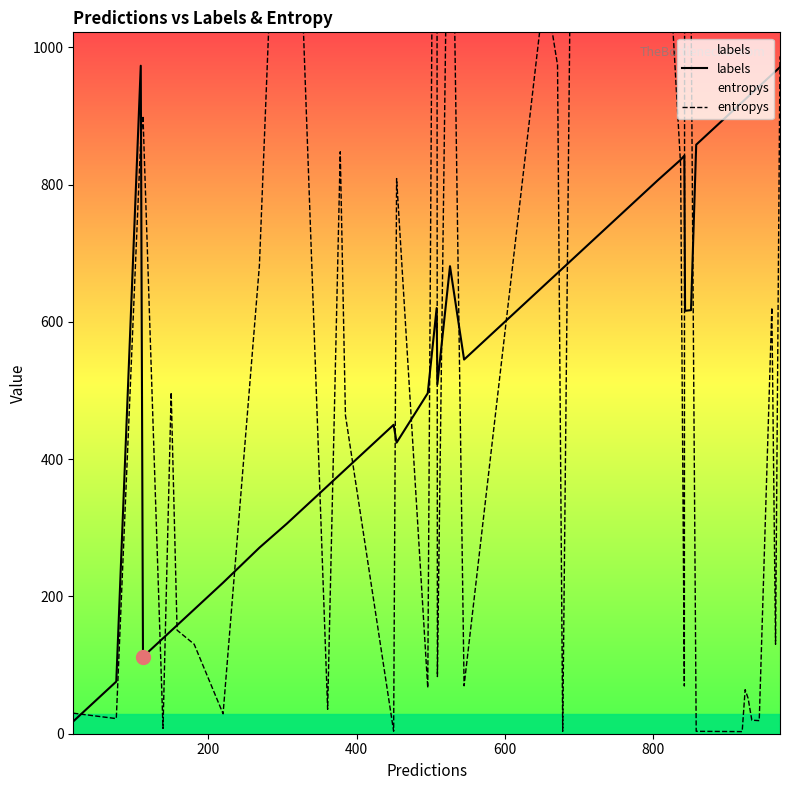

What is the greatest value displayed?

2802.0